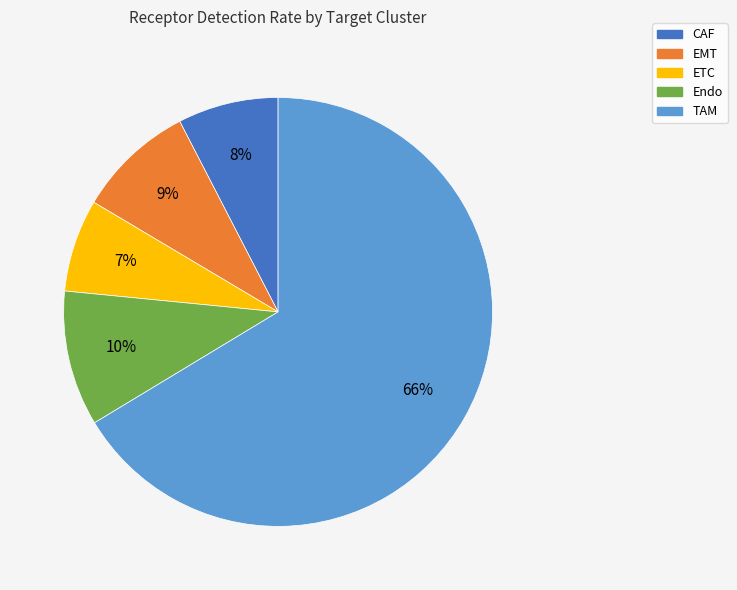

Is there a majority slice in this chart?

Yes